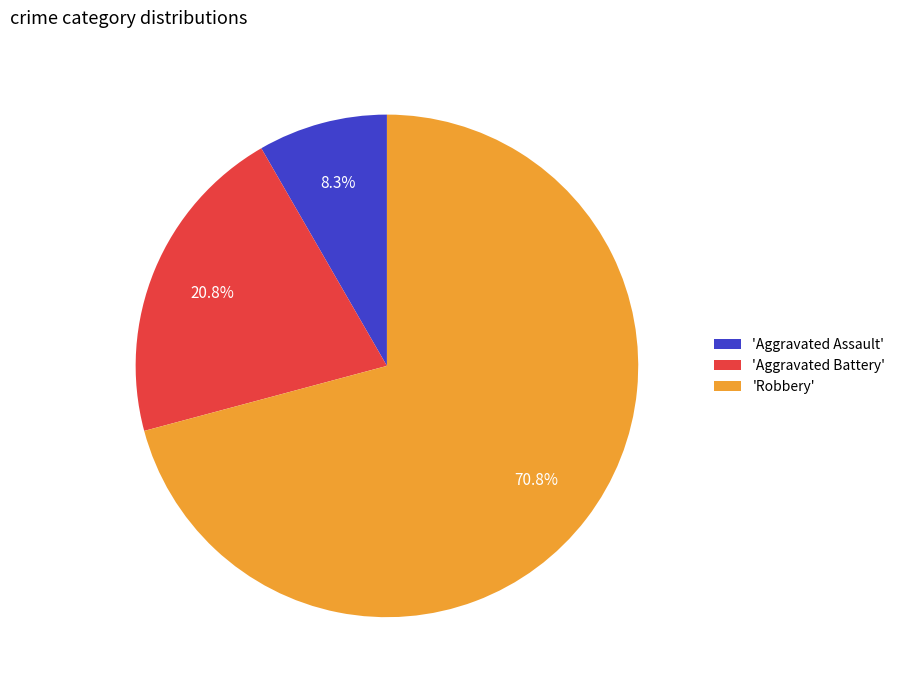

What is the ratio of the value at 'Robbery' to the value at 'Aggravated Assault'?

8.5